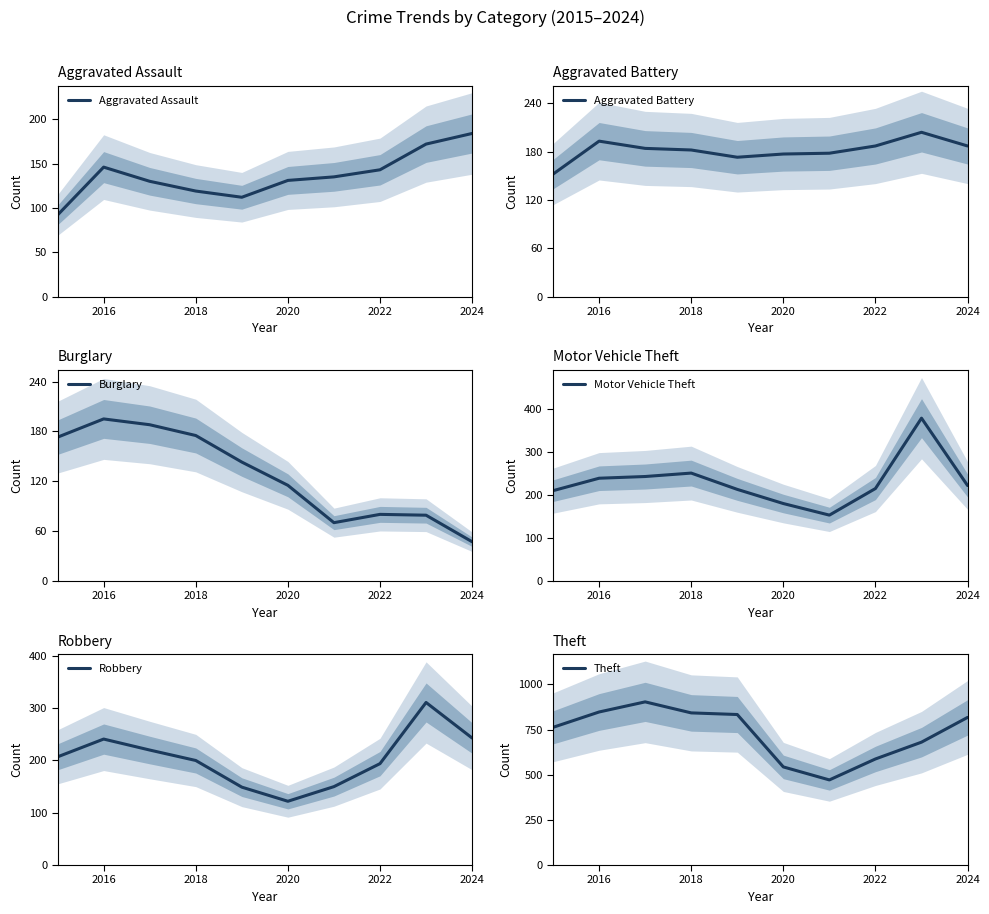

What is the highest value of the Aggravated Assault series?

184